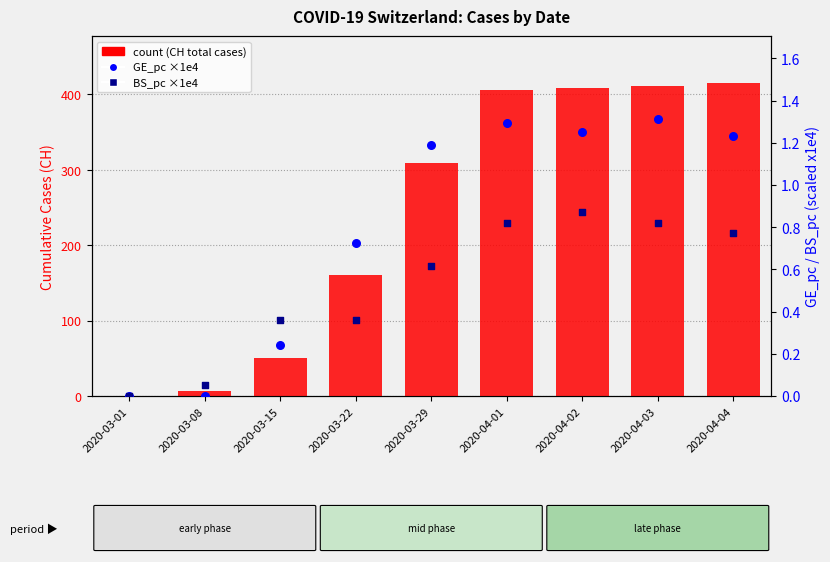

Which series has the largest Y range (max minus min)?

count (CH)